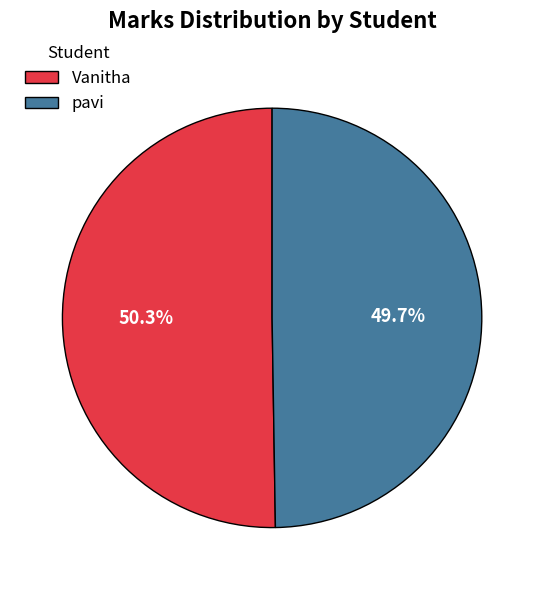

Which category has the biggest portion of the pie?

Vanitha